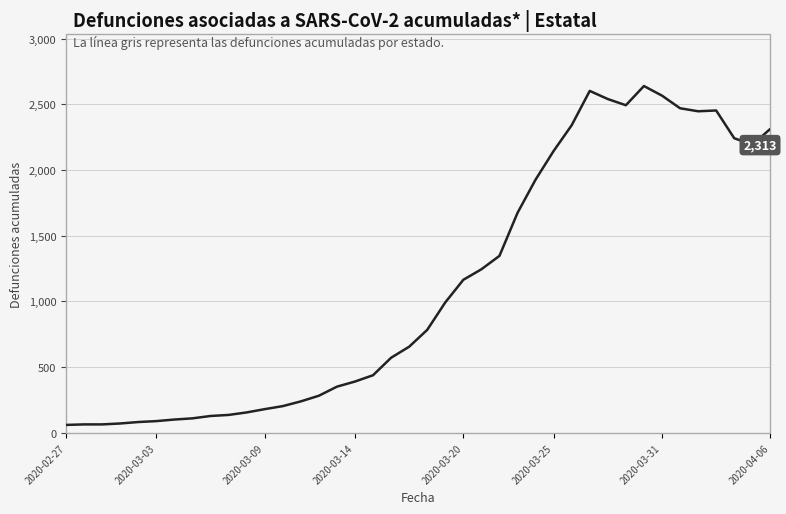

What is the difference between the maximum and minimum values?

2578